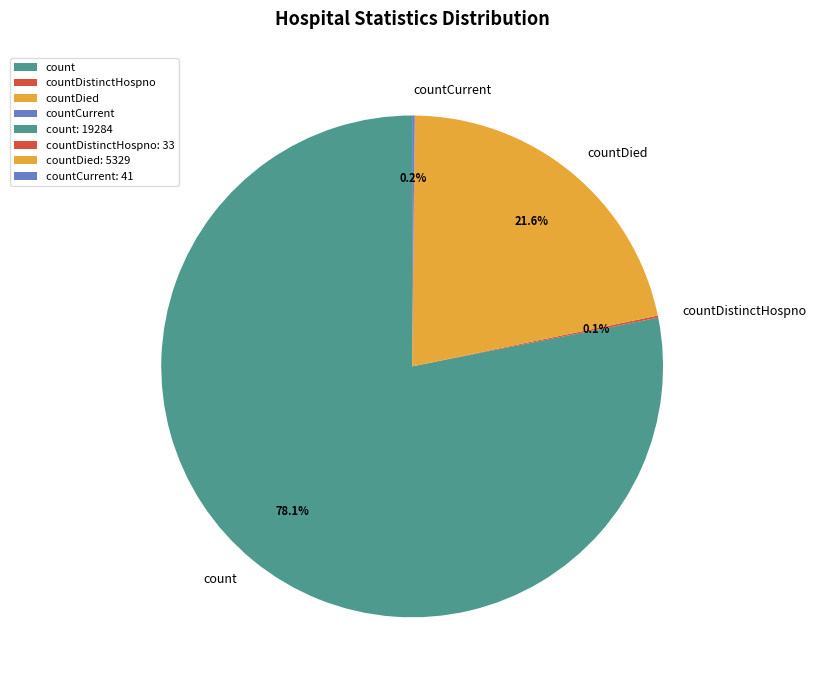

Which category has the biggest portion of the pie?

count